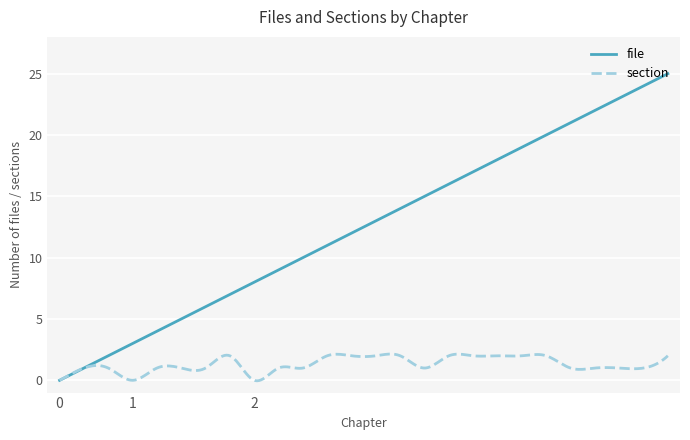

Which series has the largest range (max minus min)?

file